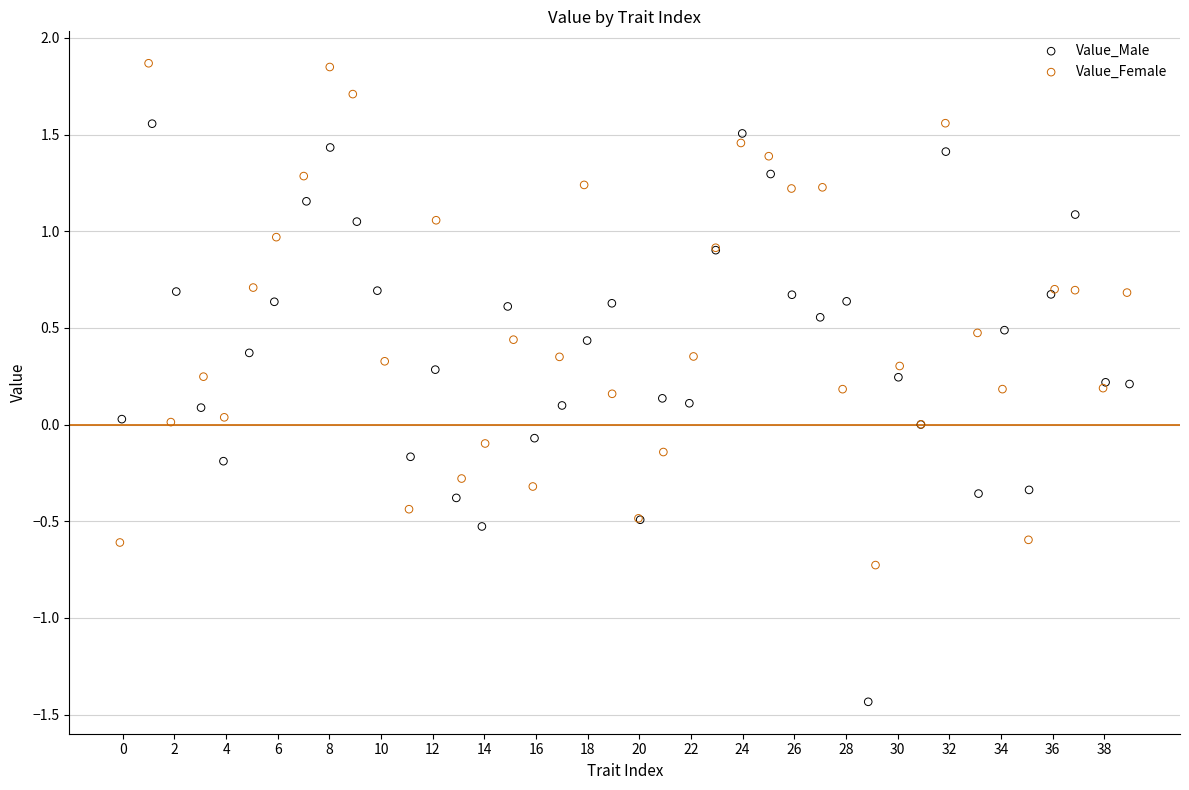

Which series has the widest spread of Y values?

Value_Male